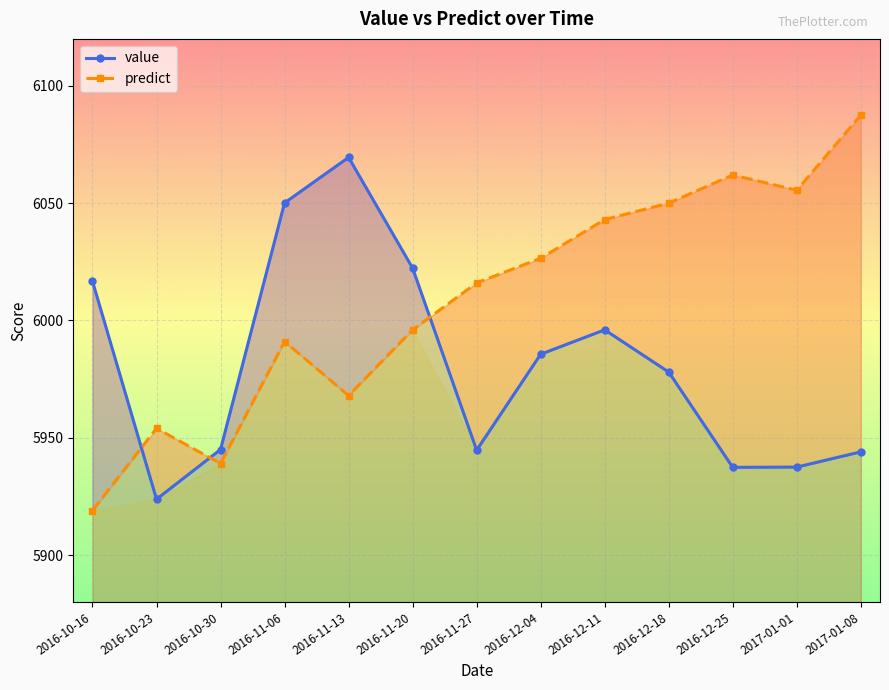

Reading left to right, transcribe all the data shown in this chart.

value: 2016-10-16=6016.7	2016-10-23=5923.8	2016-10-30=5945.0	2016-11-06=6050.1	2016-11-13=6069.5	2016-11-20=6022.3	2016-11-27=5944.7	2016-12-04=5985.6	2016-12-11=5996.0	2016-12-18=5978.0	2016-12-25=5937.4	2017-01-01=5937.5	2017-01-08=5944.0
predict: 2016-10-16=5919.0	2016-10-23=5954.0	2016-10-30=5939.0	2016-11-06=5991.0	2016-11-13=5968.0	2016-11-20=5996.0	2016-11-27=6016.0	2016-12-04=6026.5	2016-12-11=6043.0	2016-12-18=6050.0	2016-12-25=6062.0	2017-01-01=6055.5	2017-01-08=6087.5